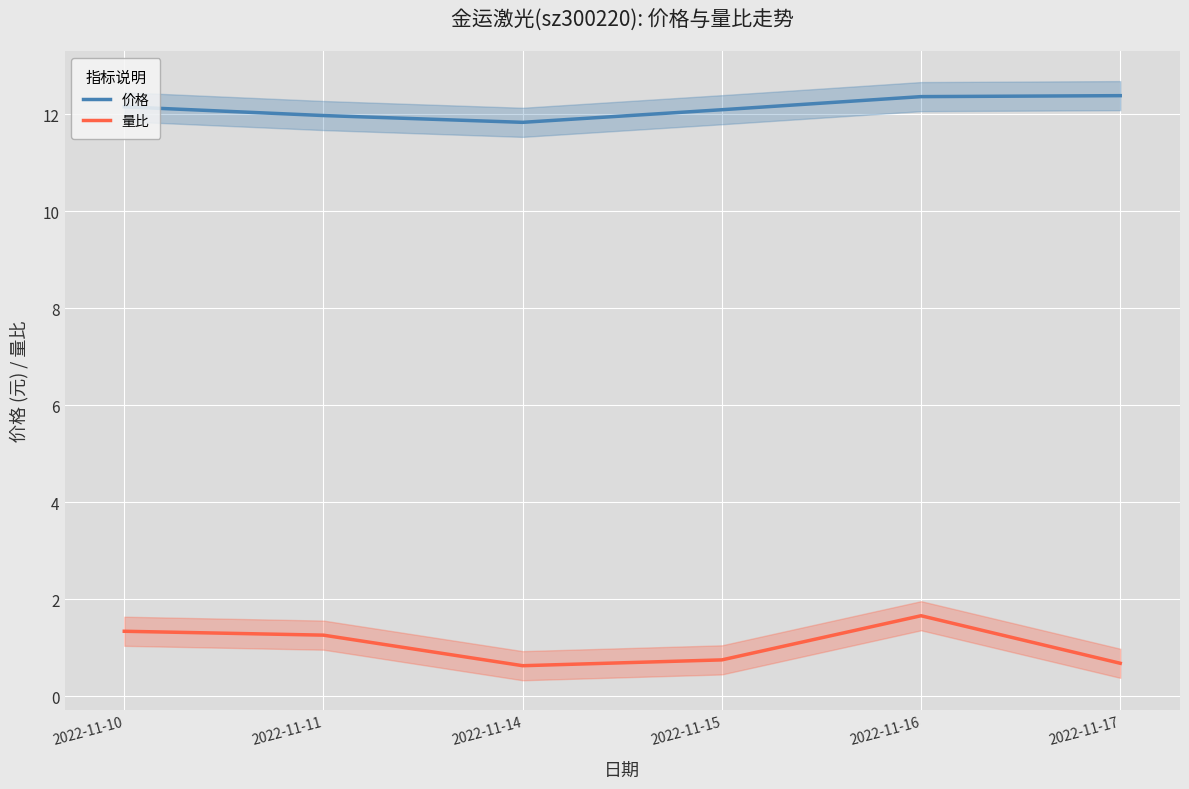

What is the value of the 价格 point at the 5th from the left?

12.4